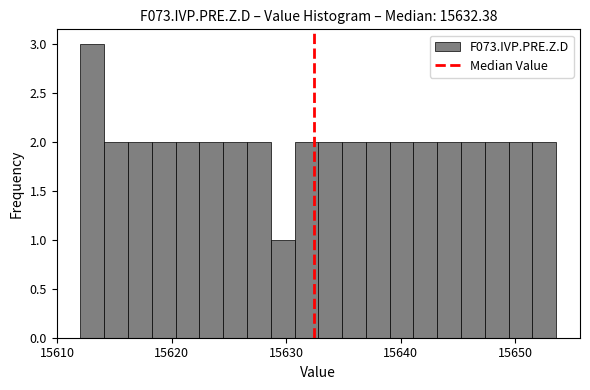

Read against the x-axis, roughly where is the centre of the tallest bar?

15613